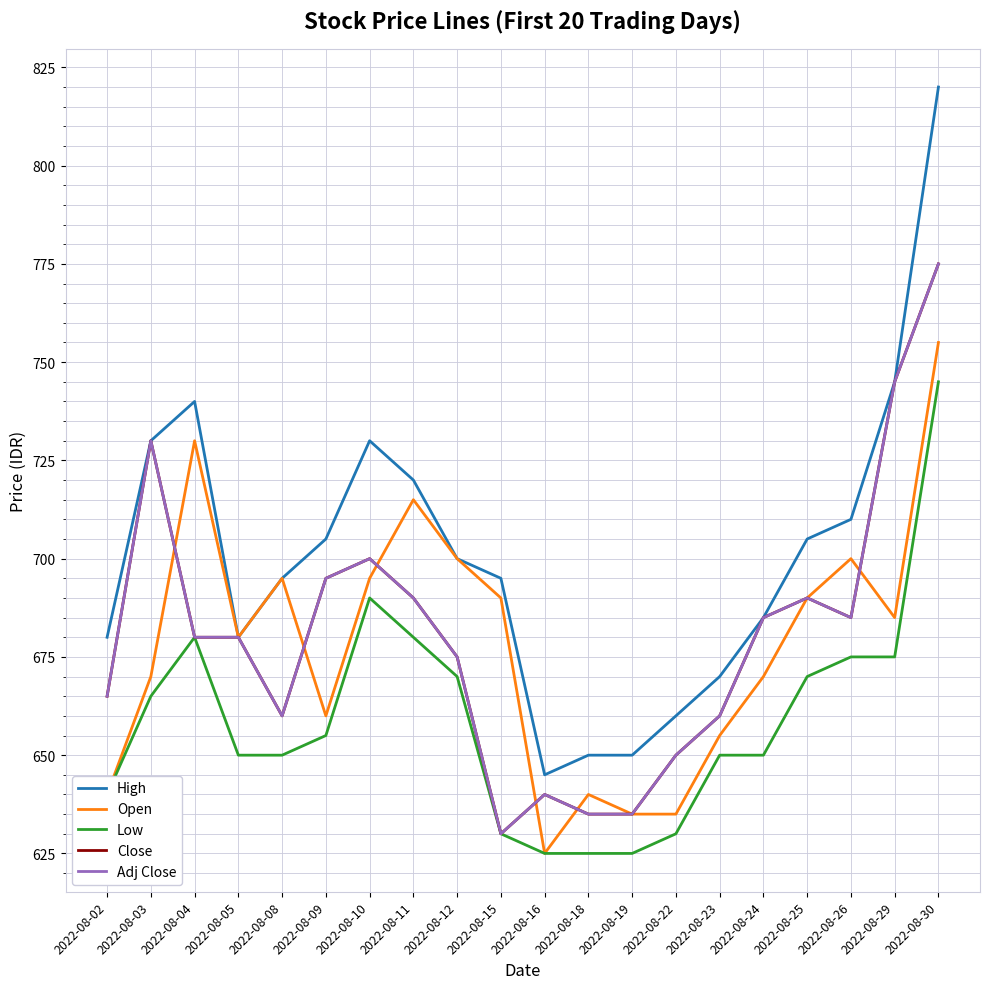

List the labels in order of Close value, smallest first.

2022-08-15, 2022-08-18, 2022-08-19, 2022-08-16, 2022-08-22, 2022-08-08, 2022-08-23, 2022-08-02, 2022-08-12, 2022-08-04, 2022-08-05, 2022-08-24, 2022-08-26, 2022-08-11, 2022-08-25, 2022-08-09, 2022-08-10, 2022-08-03, 2022-08-29, 2022-08-30